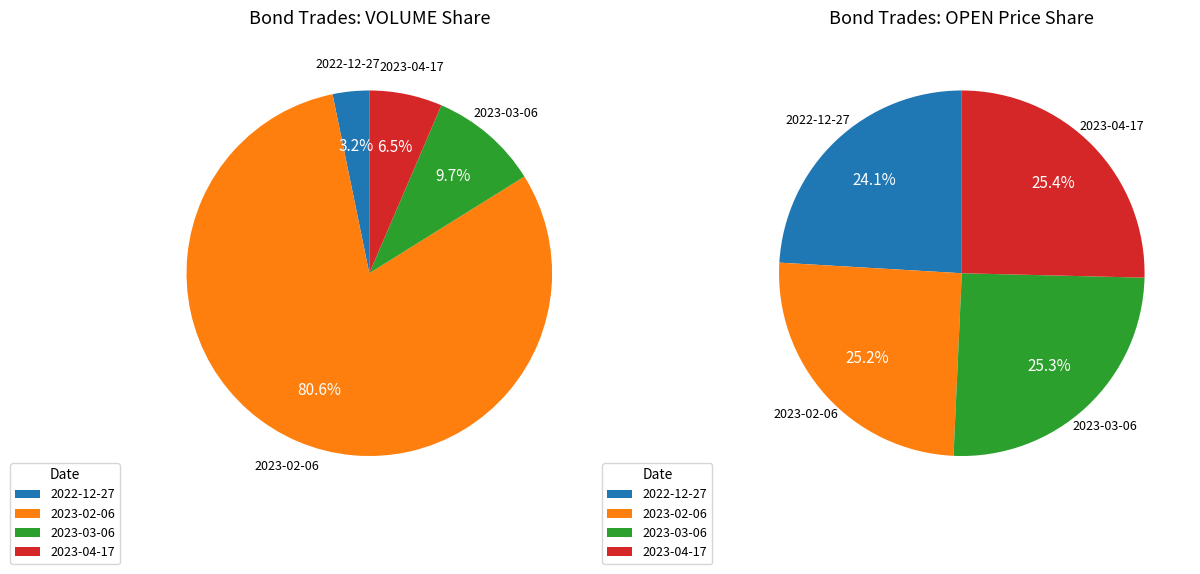

To the nearest percent, what percentage of the pie is 2023-02-06?

81%